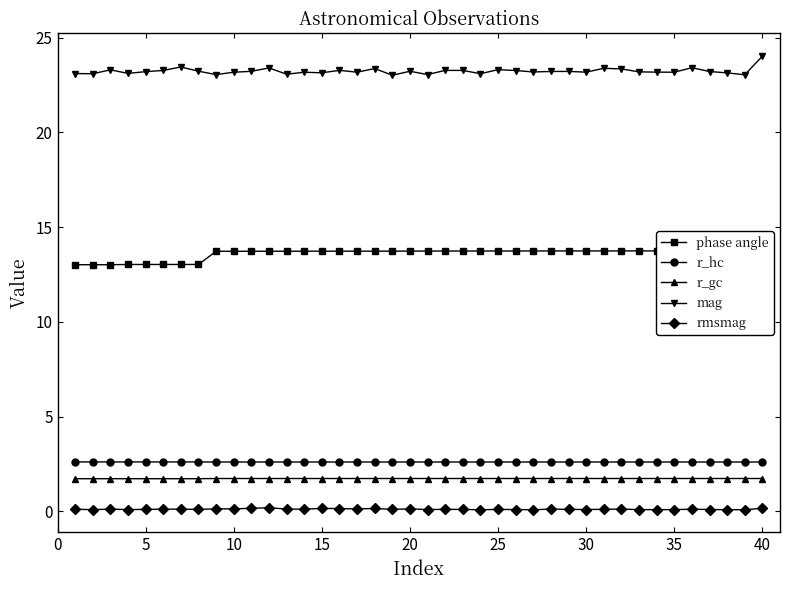

At how many categories does at least one series exceed 12?

40